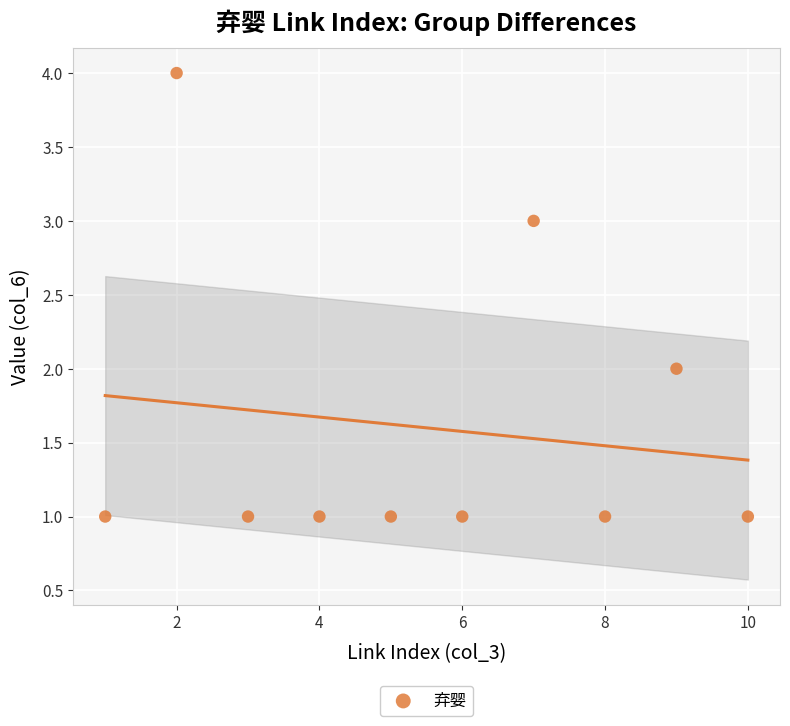

What is the range of X values (max minus min)?

9